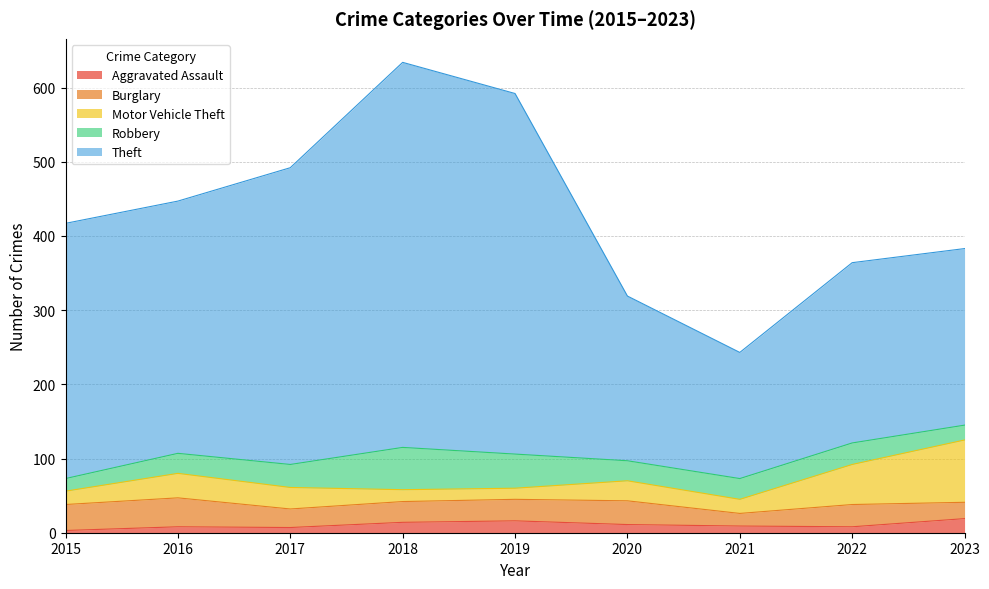

At which category does Burglary reach its first local valley?

2017